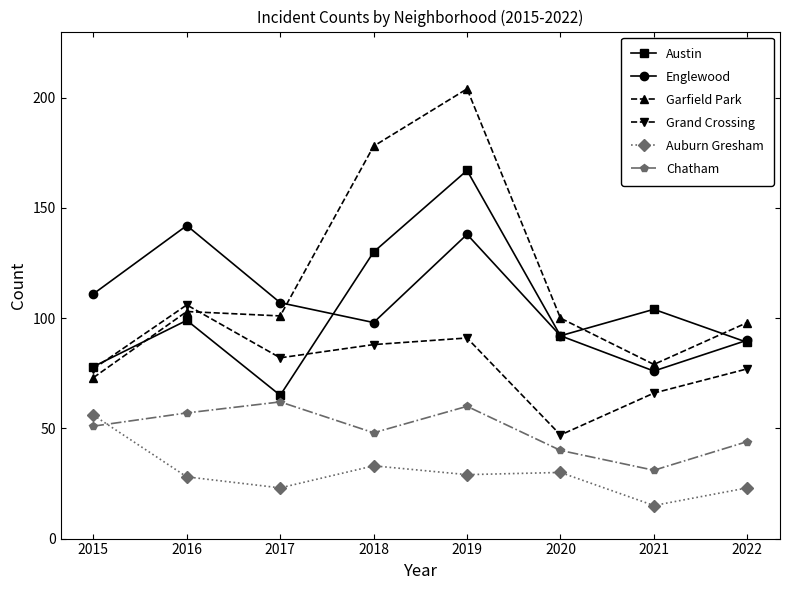

What is the value of the Englewood point at the 3rd from the left?

107